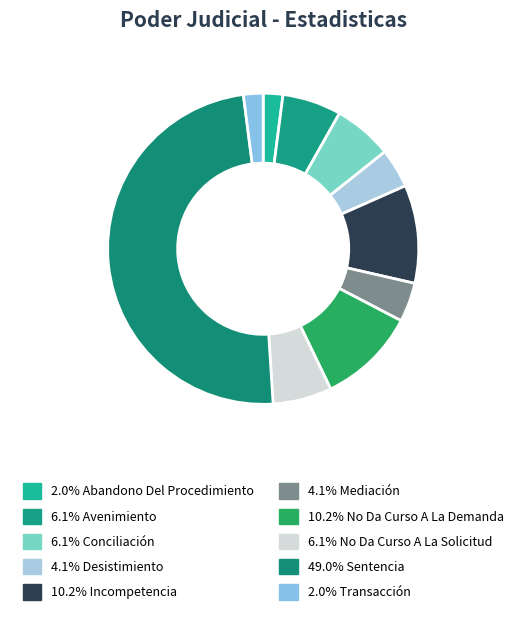

Count the number of slices in the pie.

10